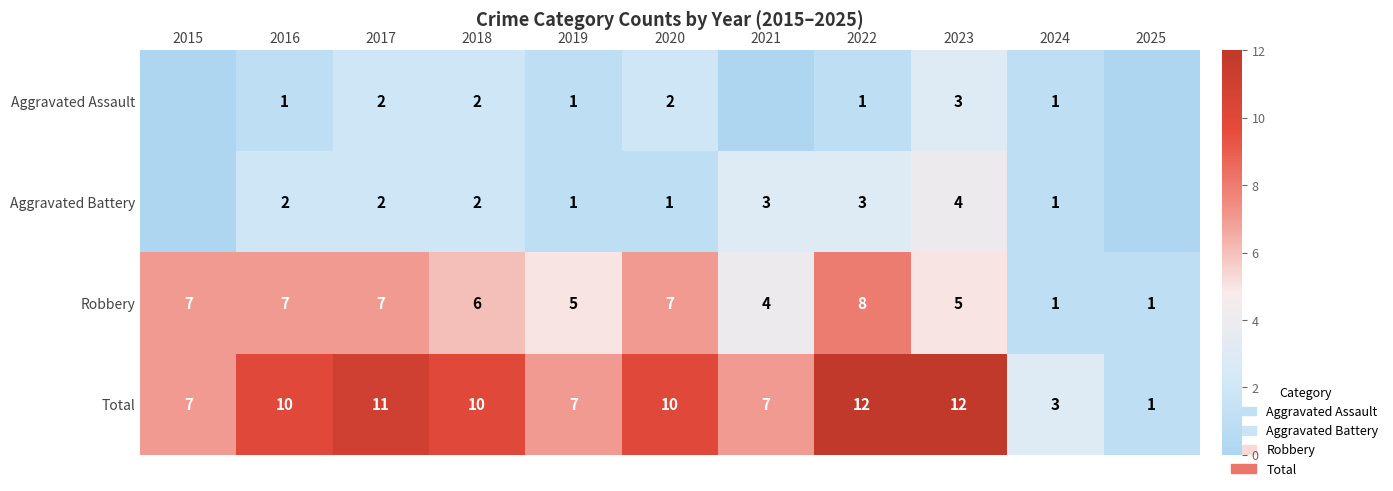

Rank the series at 2016 from highest to lowest value.

Total, Robbery, Aggravated Battery, Aggravated Assault